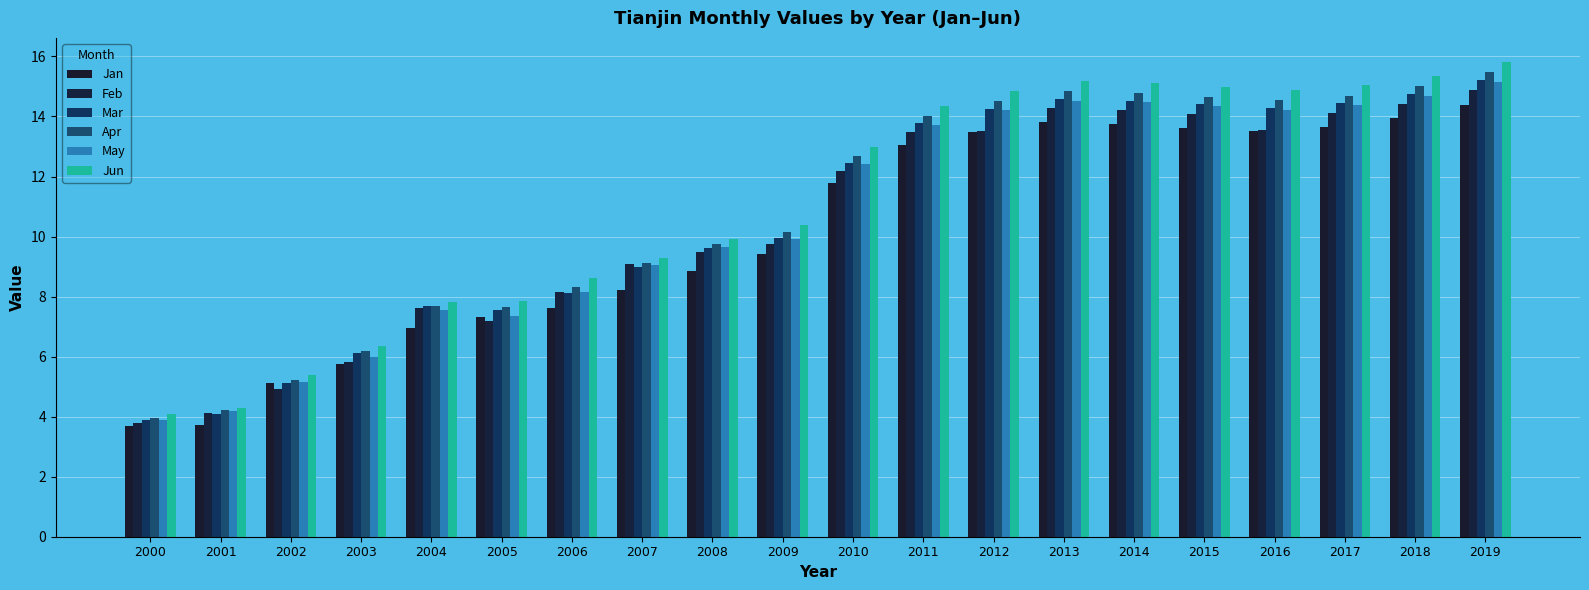

What is the sum of the Feb values at 2001 and 2009?

13.9